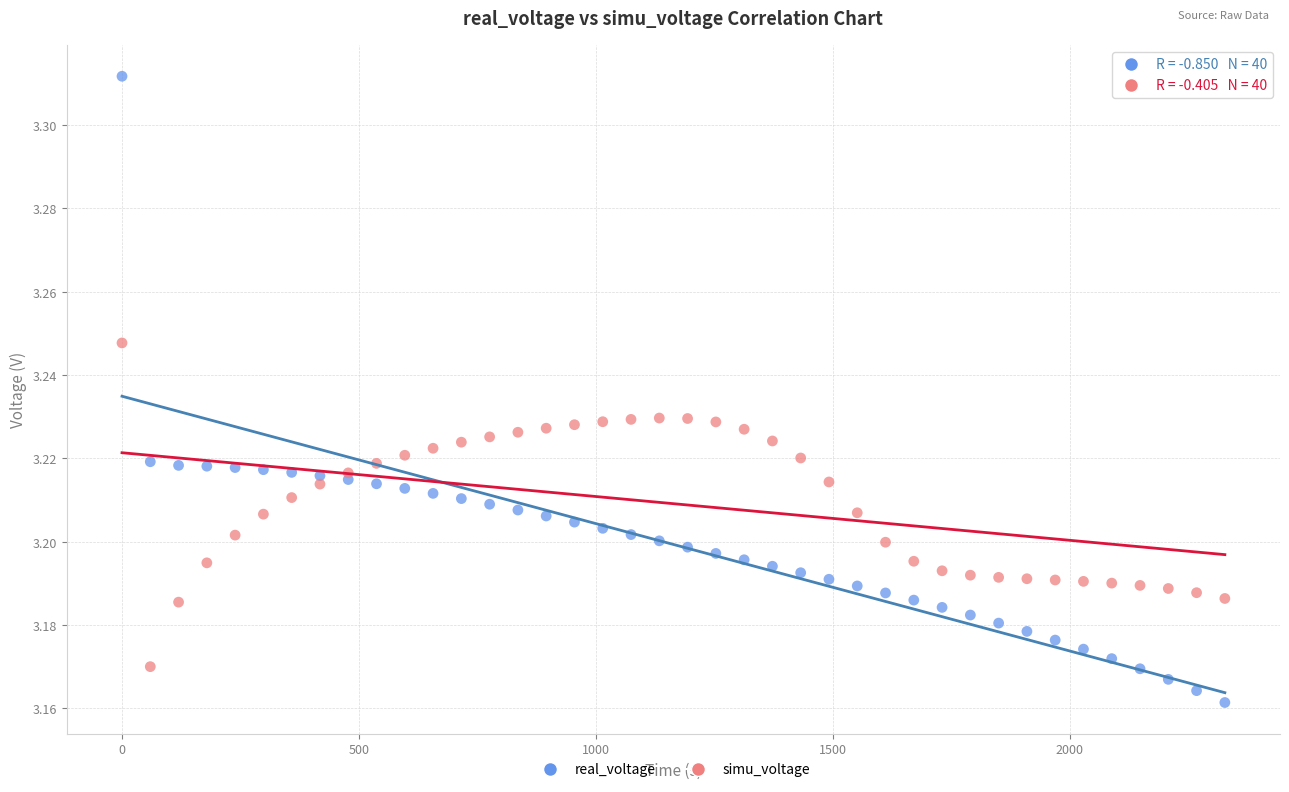

What are all the series names shown in the legend?

real_voltage, simu_voltage